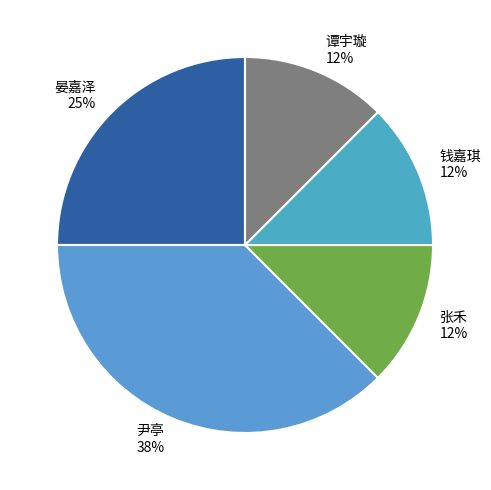

To the nearest percent, what is the average slice percentage?

20%